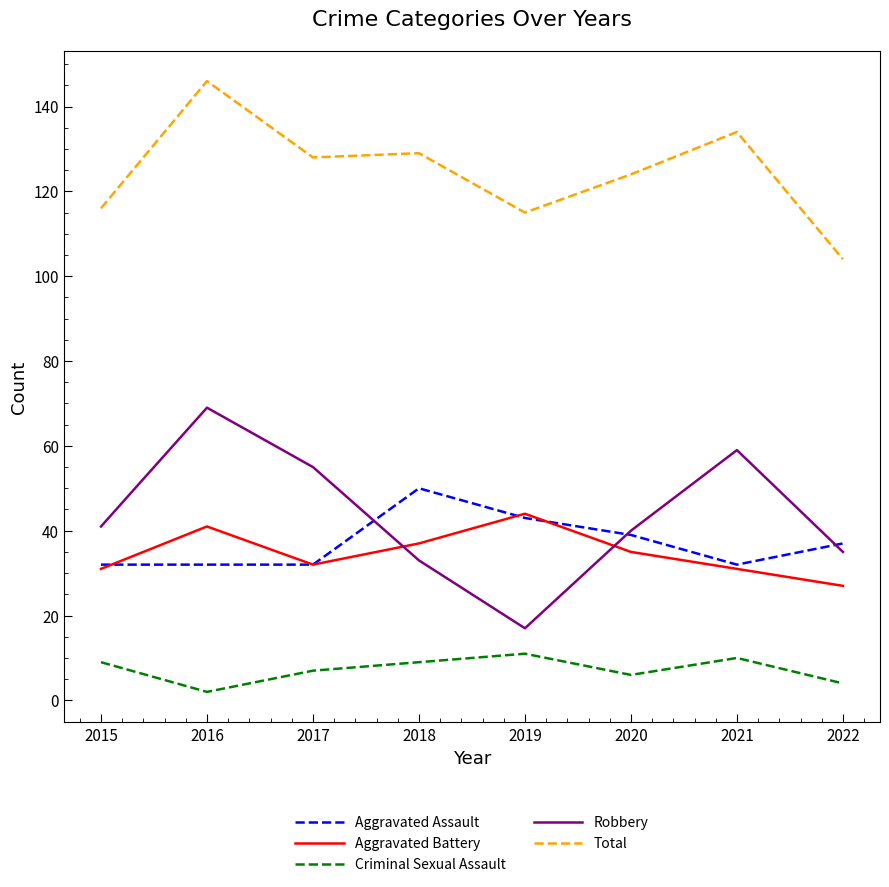

What is the difference between the highest and lowest values at 2015?

107